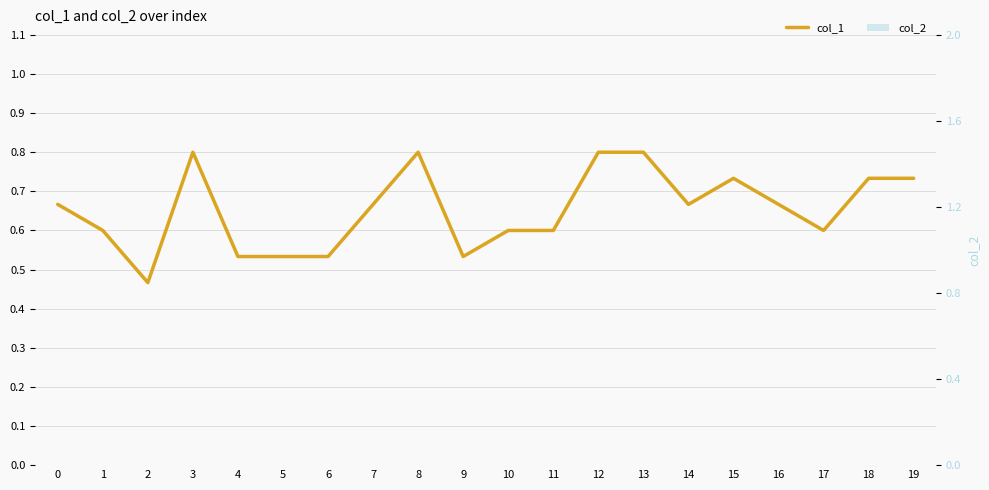

Reading left to right, extract all data points from this chart.

col_1: 0=0.7	1=0.6	2=0.5	3=0.8	4=0.5	5=0.5	6=0.5	7=0.7	8=0.8	9=0.5	10=0.6	11=0.6	12=0.8	13=0.8	14=0.7	15=0.7	16=0.7	17=0.6	18=0.7	19=0.7
col_2: 0=0.0	1=0.0	2=0.0	3=0.0	4=0.0	5=0.0	6=0.0	7=0.0	8=0.0	9=0.0	10=0.0	11=0.0	12=0.0	13=0.0	14=0.0	15=0.0	16=0.0	17=0.0	18=0.0	19=0.0